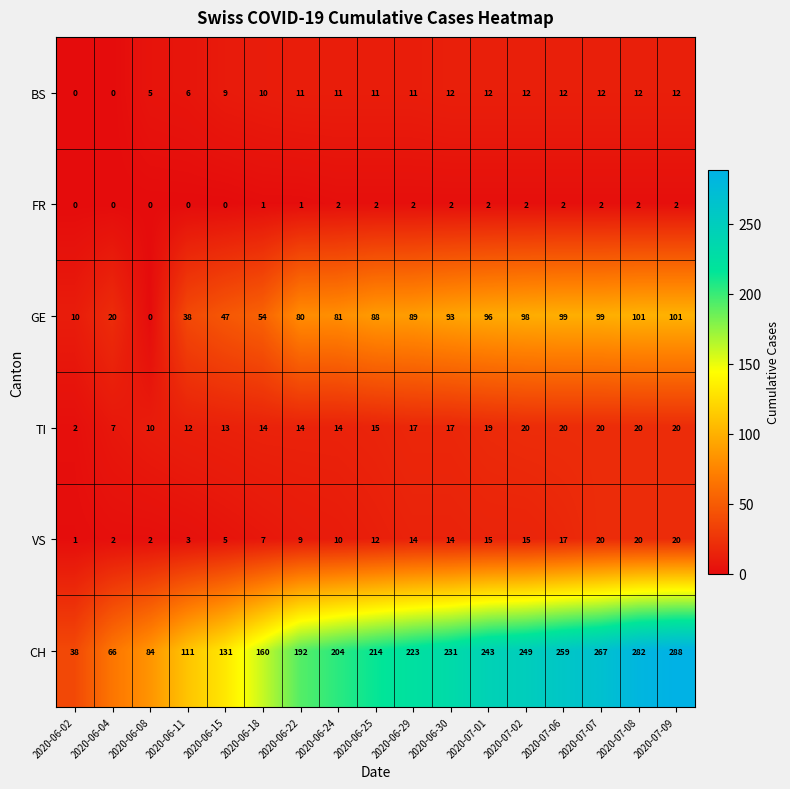

What is the total value across all series at 2020-06-04?

95